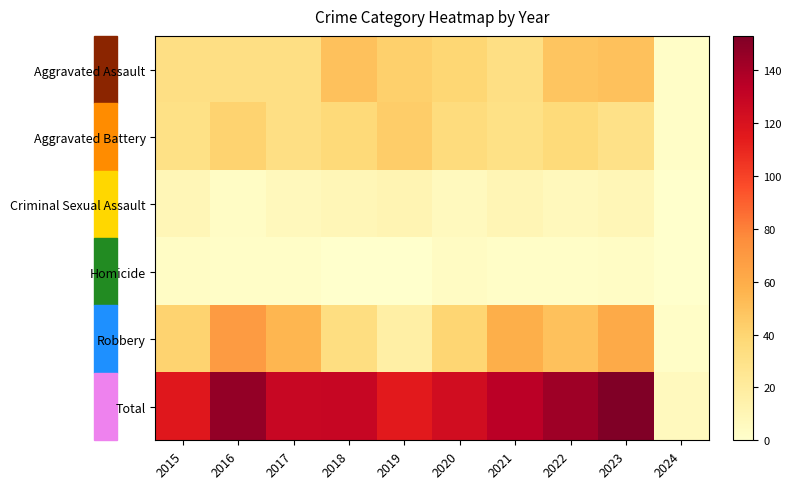

Between 2016 and 2022, which series saw the biggest shift?

Robbery